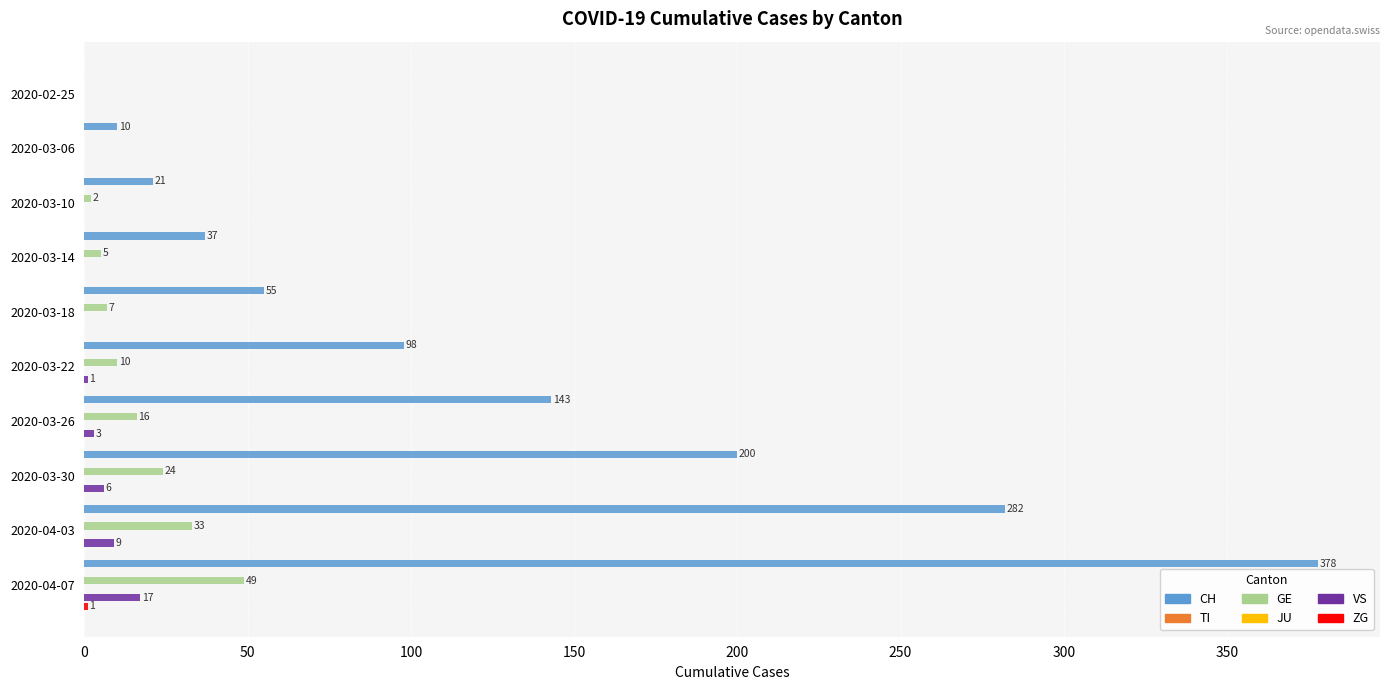

Does the chart contain any negative values?

No